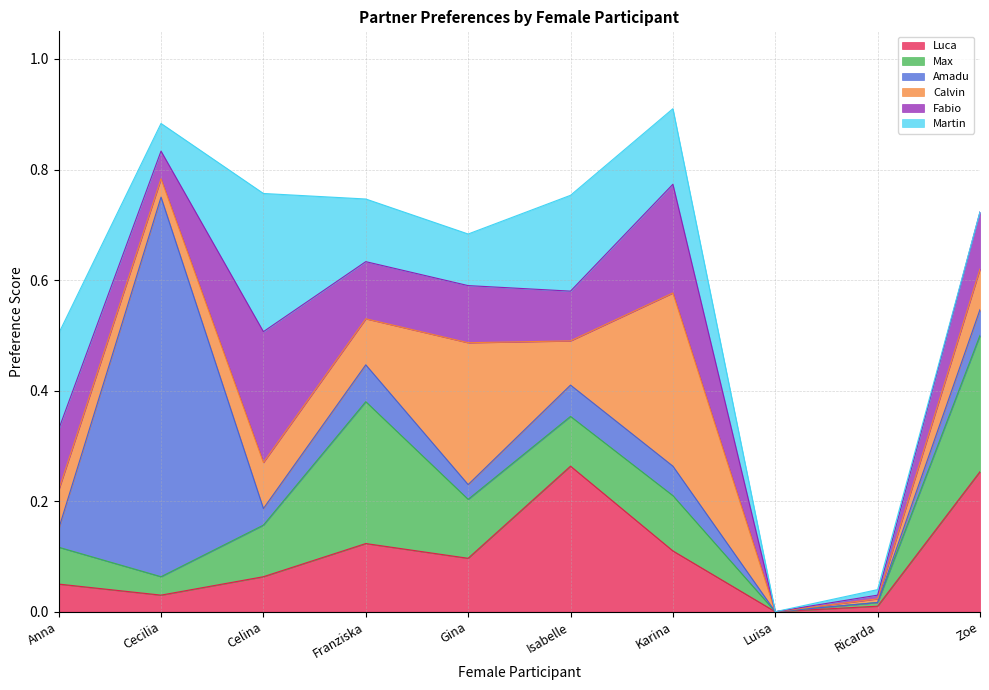

Which series changed the most between Isabelle and Karina?

Calvin